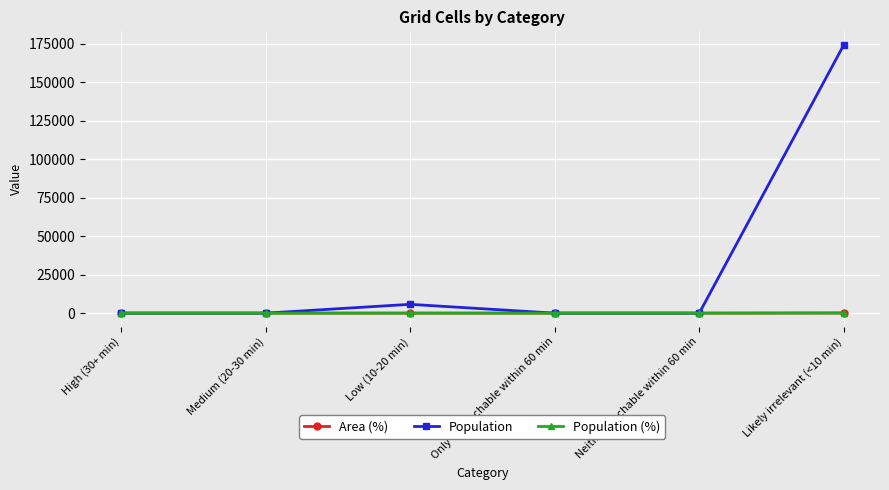

The value of Population at Only CT reachable within 60 min is -73484.1. True or false?

False